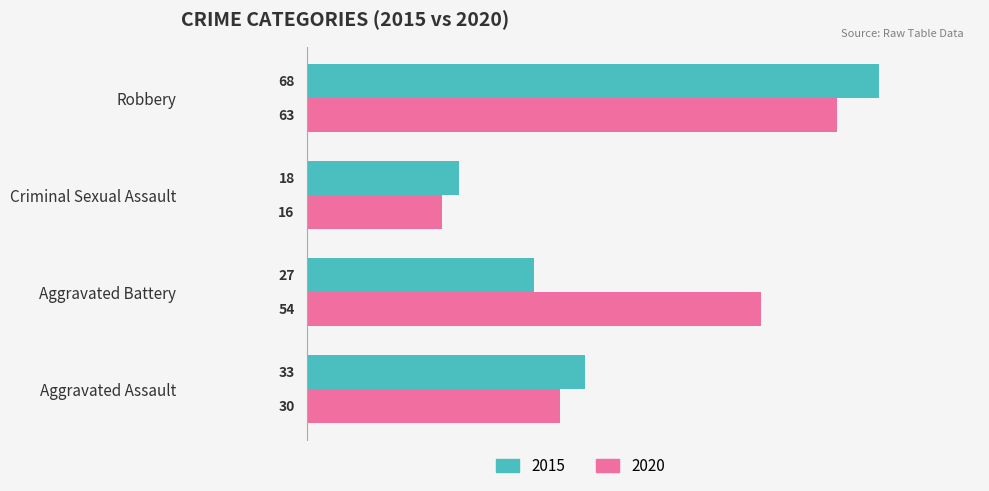

What is the difference between the maximum and minimum values in the 2020 series?

47